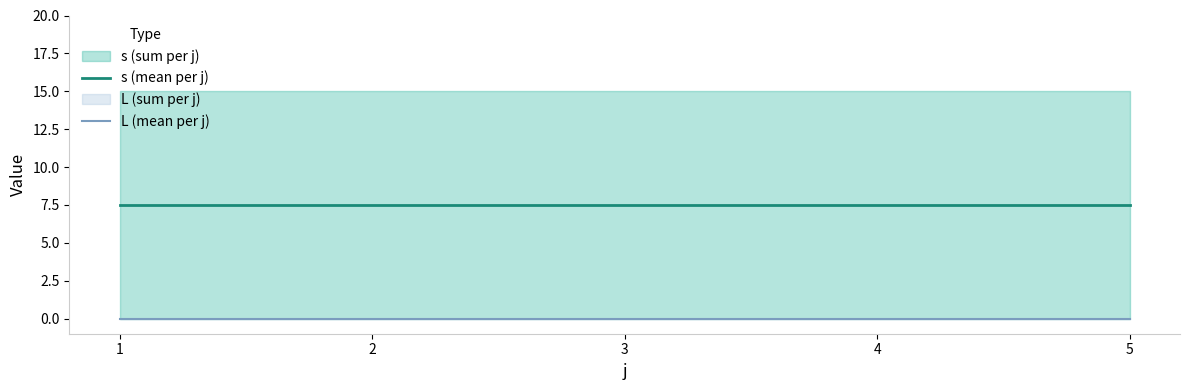

How many lines are shown in the chart?

2